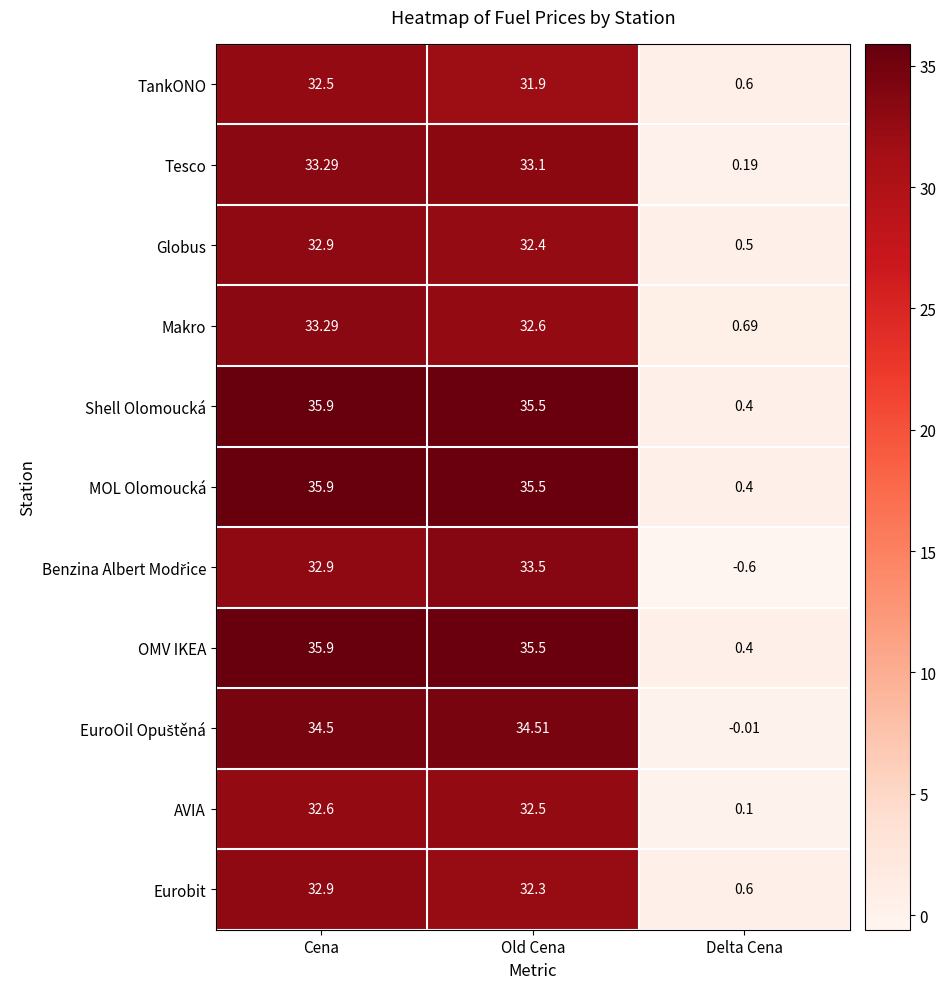

List the labels in order of MOL Olomoucká value, smallest first.

Delta Cena, Old Cena, Cena